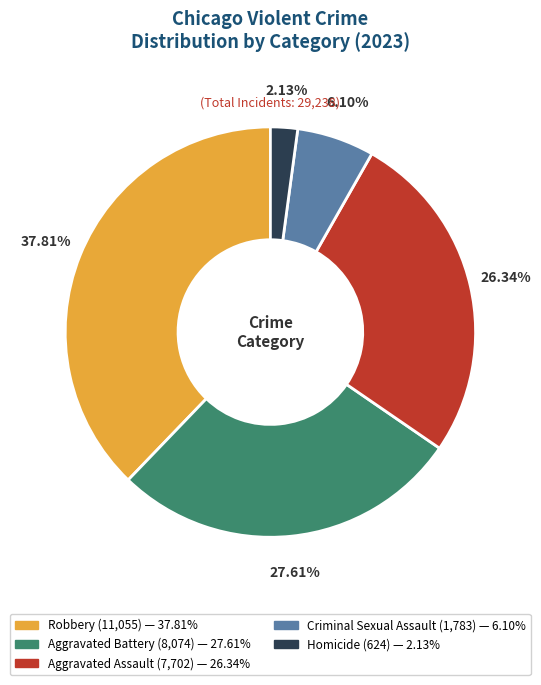

Which slice is the smallest?

Homicide